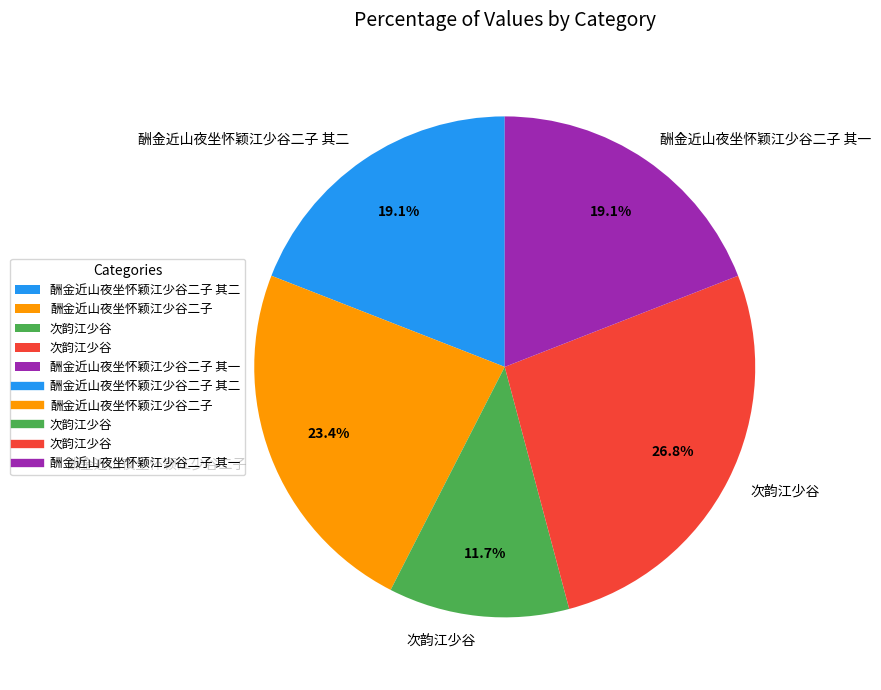

Is there a majority slice in this chart?

No